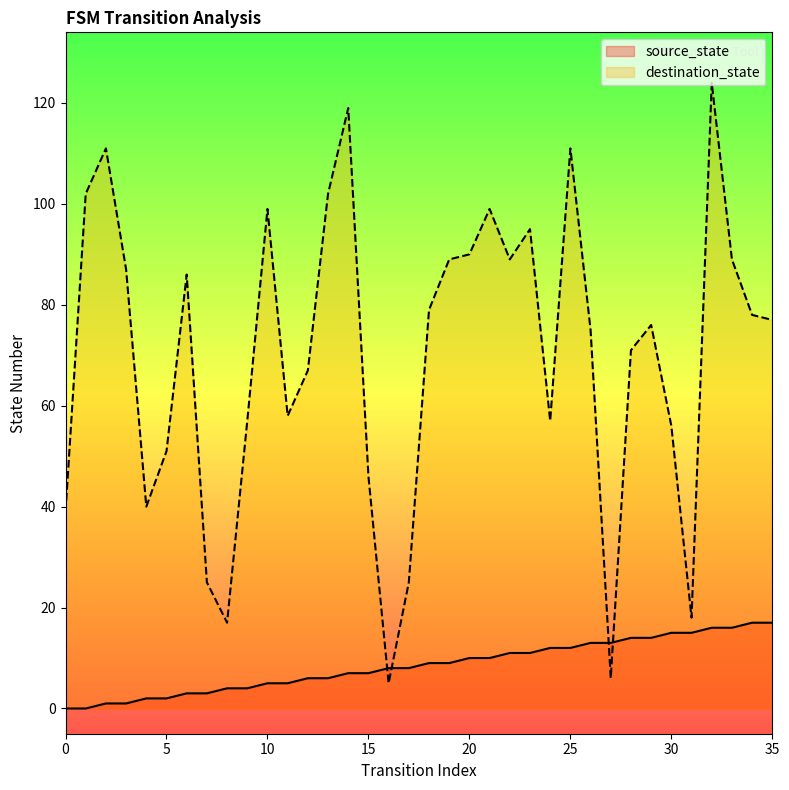

Reading left to right, extract all data points from this chart.

source_state: 0=0	1=0	2=1	3=1	4=2	5=2	6=3	7=3	8=4	9=4	10=5	11=5	12=6	13=6	14=7	15=7	16=8	17=8	18=9	19=9	20=10	21=10	22=11	23=11	24=12	25=12	26=13	27=13	28=14	29=14	30=15	31=15	32=16	33=16	34=17	35=17
destination_state: 0=39	1=102	2=111	3=87	4=40	5=51	6=86	7=25	8=17	9=57	10=99	11=58	12=67	13=102	14=119	15=46	16=5	17=25	18=79	19=89	20=90	21=99	22=89	23=95	24=57	25=111	26=75	27=6	28=71	29=76	30=56	31=18	32=124	33=89	34=78	35=77